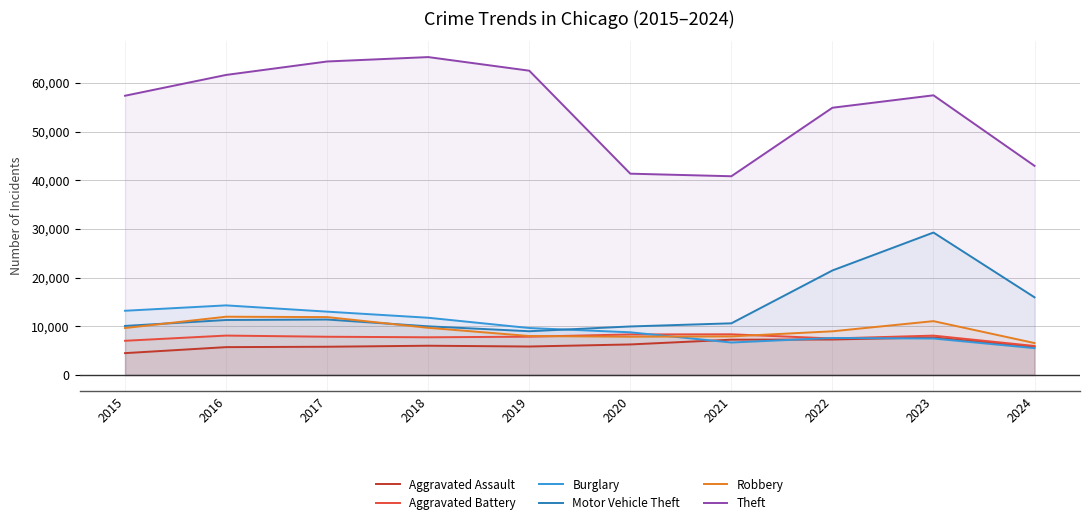

At which category does the chart reach its peak across all series?

2018